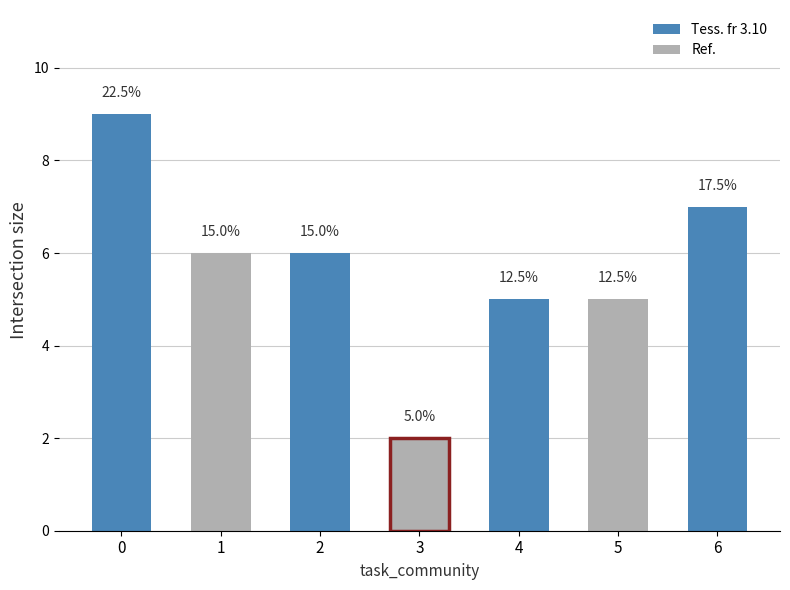

What is the change in value from 0 to 5?

-4